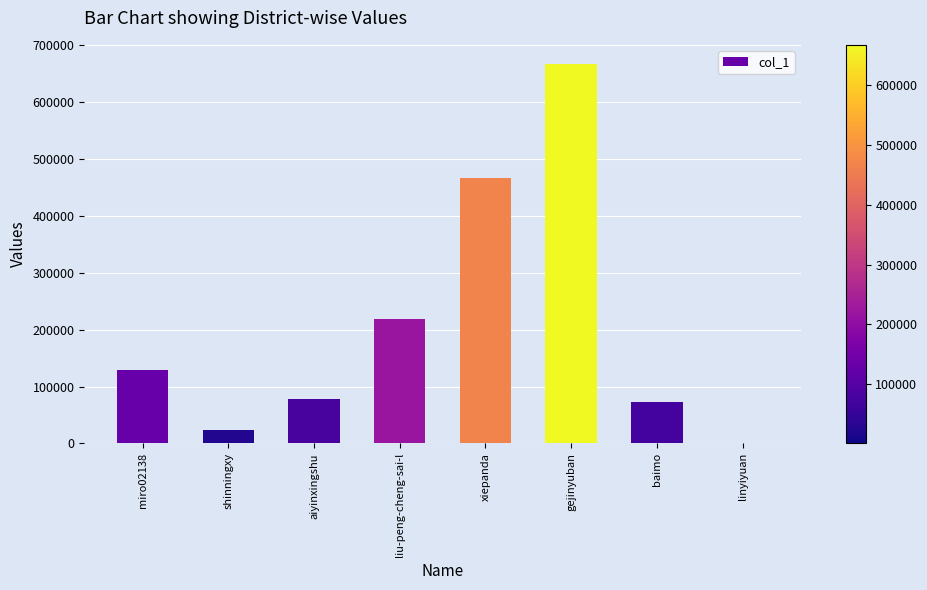

What is the greatest value displayed?

667352